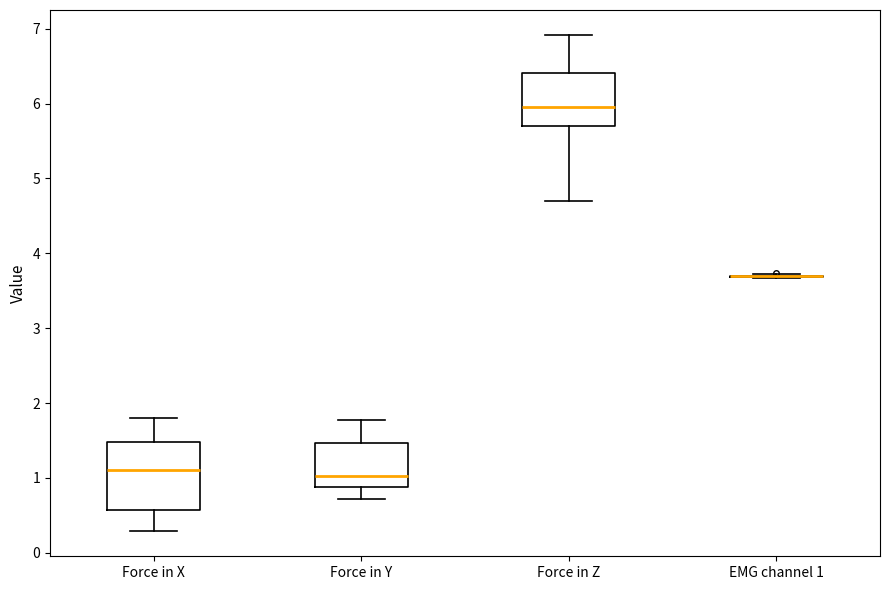

Reading left to right, transcribe this box plot: for each box, give where its median line is, the range the box spans, and where its two whiskers end, as read against the y-axis. The values are not printed on the chart, so give them approximately, as read against the axis.

Force in X: median 1.1, box 0.6 to 1.5, whiskers 0.3 to 1.8
Force in Y: median 1.0, box 0.9 to 1.5, whiskers 0.7 to 1.8
Force in Z: median 5.9, box 5.7 to 6.4, whiskers 4.7 to 6.9
EMG channel 1: box collapsed to a line at 3.7, whiskers 3.7 to 3.7